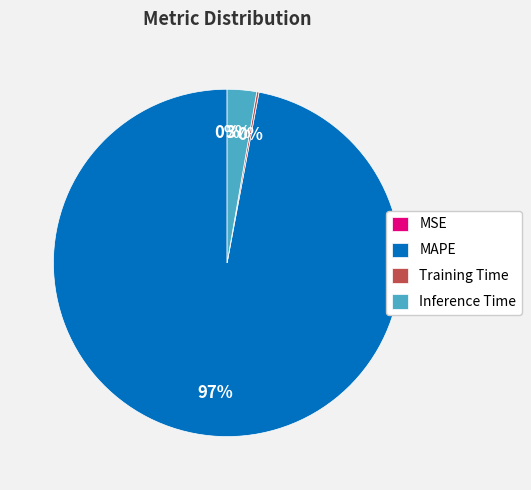

To the nearest percent, what portion does MAPE represent?

97%